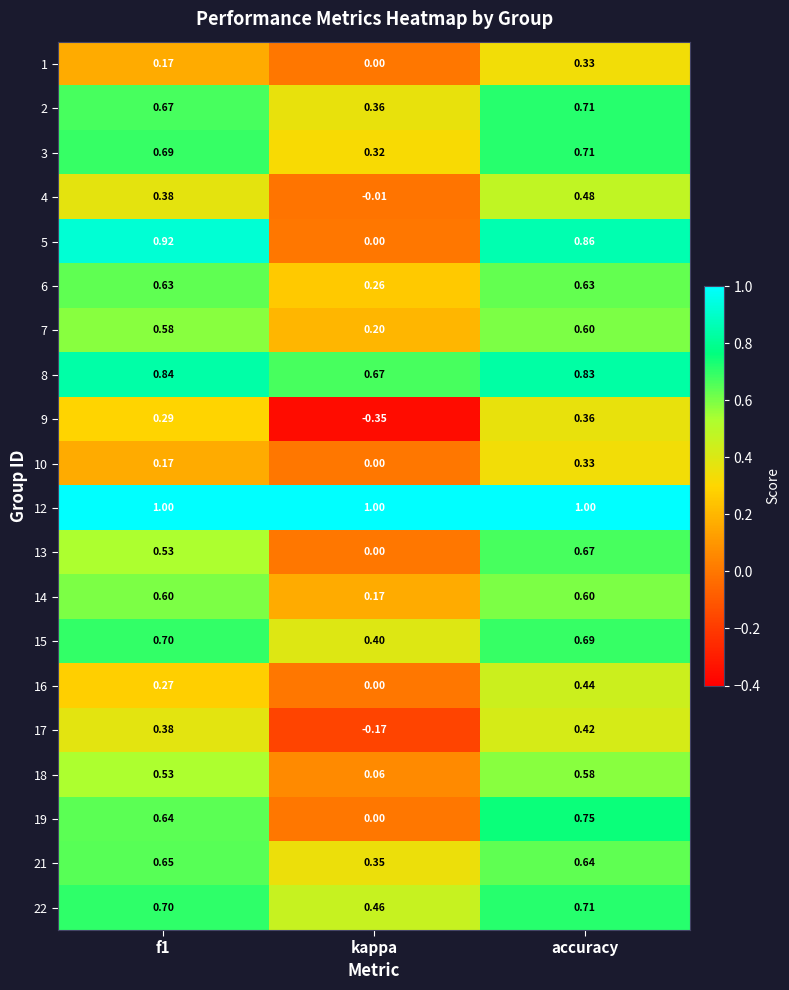

Which category has the highest value in the 13 series?

accuracy